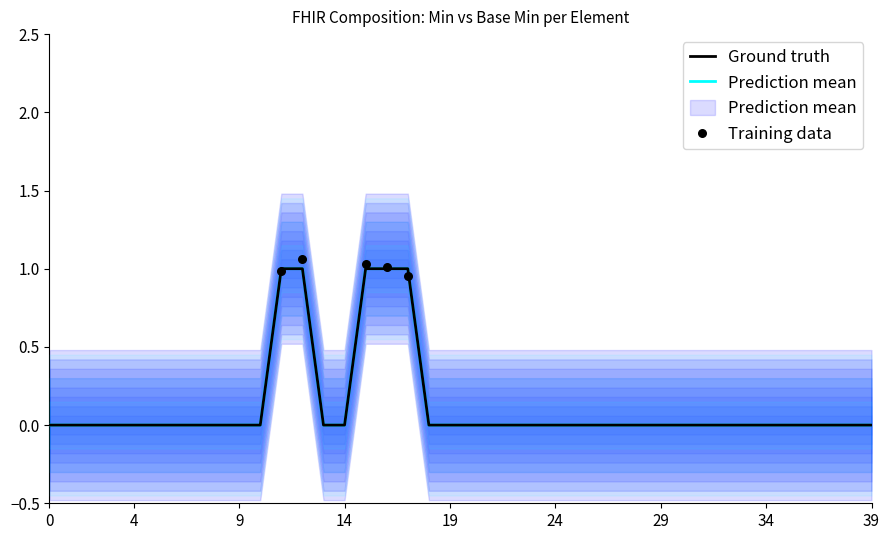

Which has a higher value, Composition.attester.mode or Composition.meta?

Composition.attester.mode